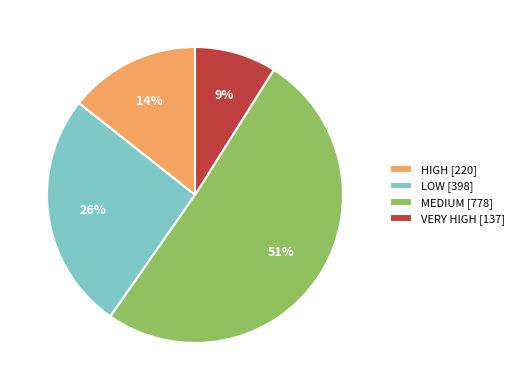

To the nearest percent, what is the difference between the LOW and MEDIUM slice percentages?

25%